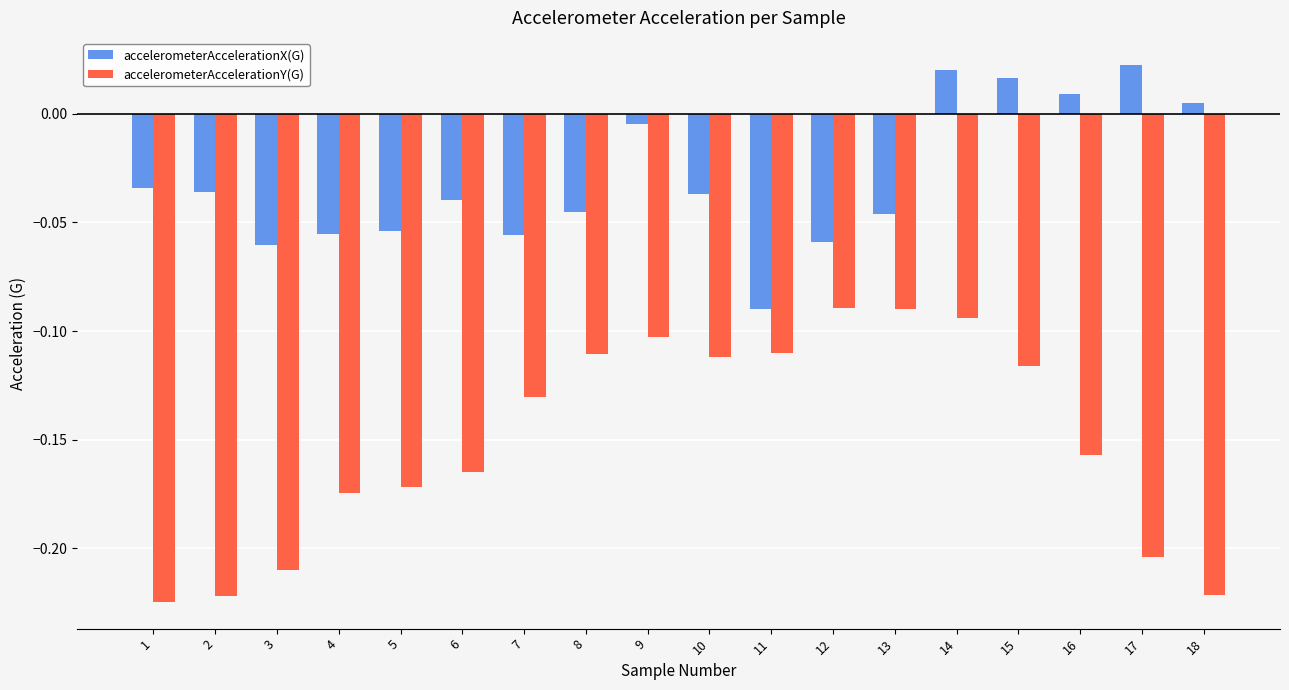

At which category does the chart reach its peak across all series?

17